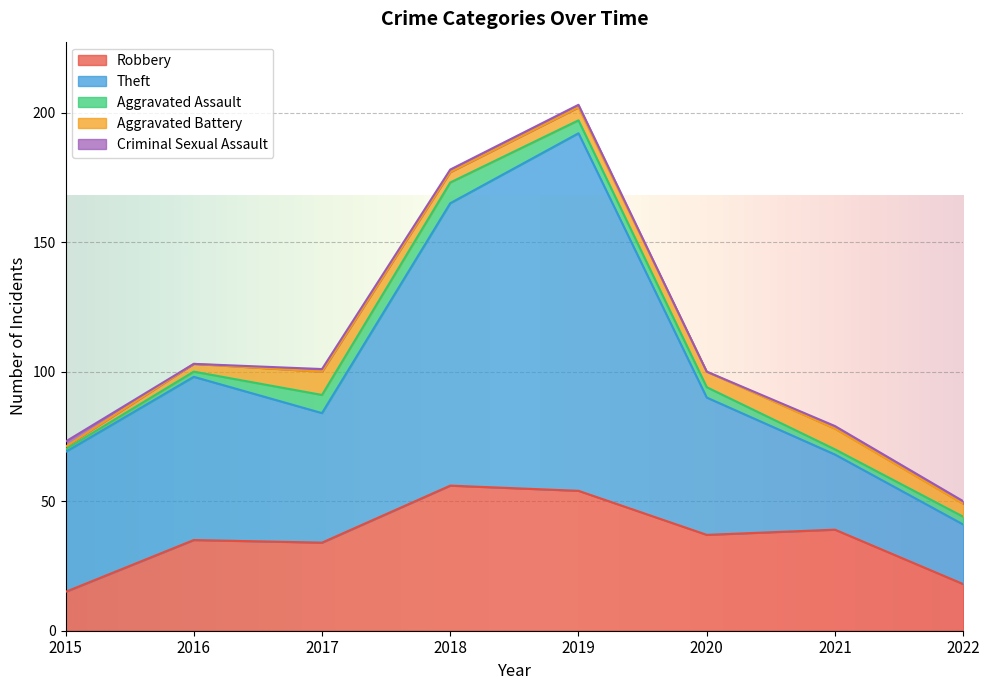

Where is Criminal Sexual Assault nearest to the value 1?

2017